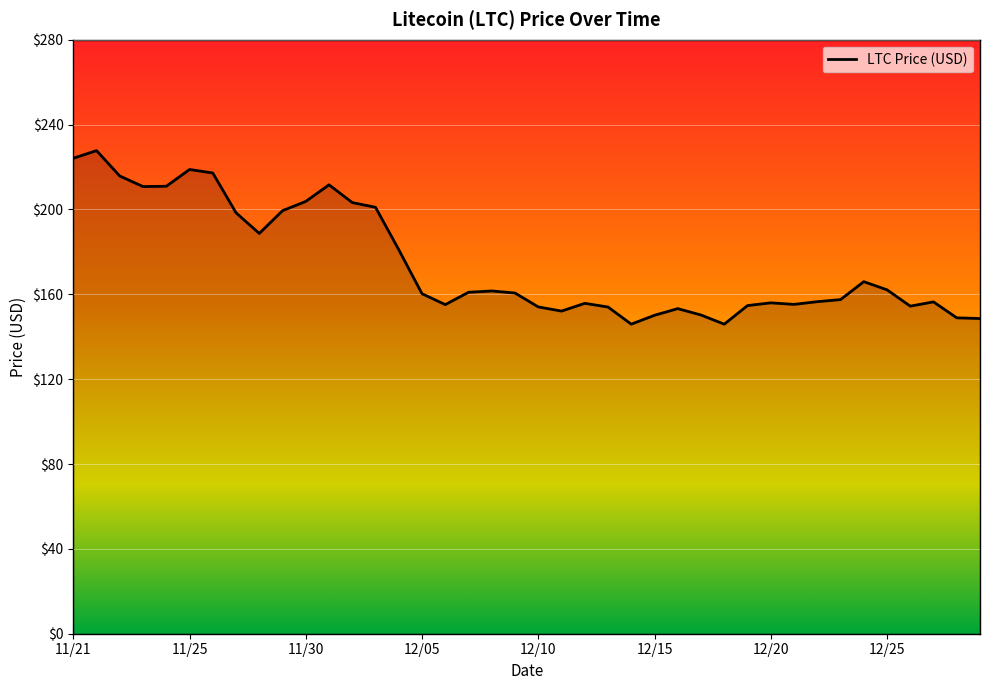

What is the difference between the maximum and minimum values?

81.8